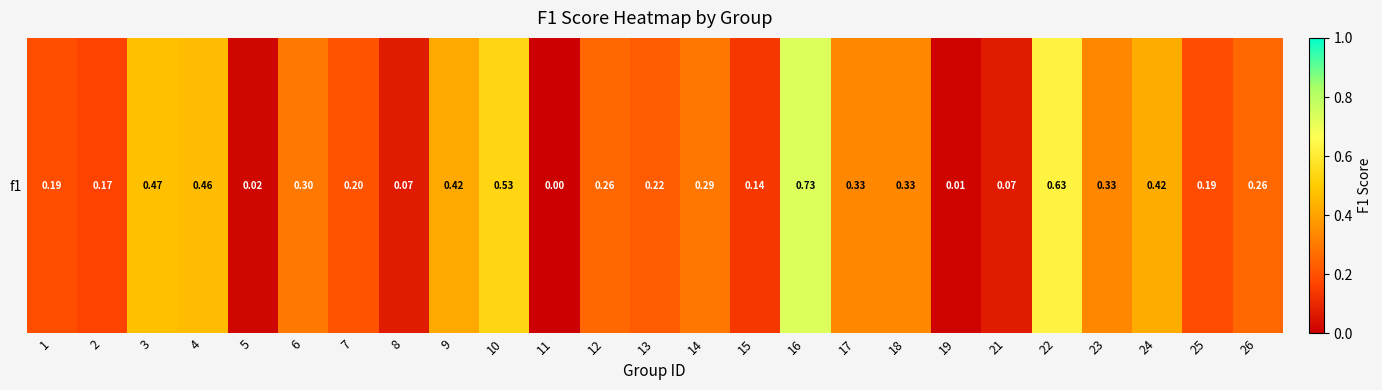

Where is the data nearest to the value 0?

11